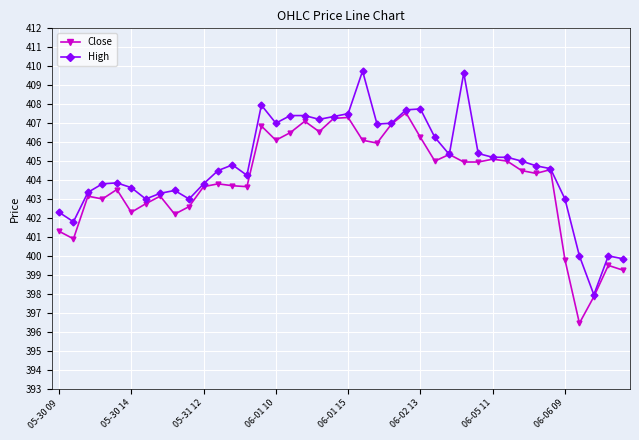

What is the highest value of the Close series?

407.5